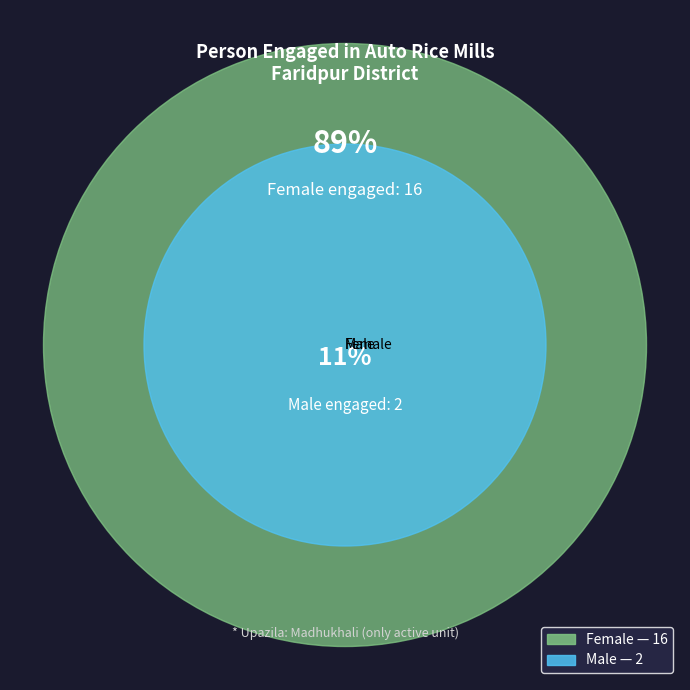

How many segments does this pie chart have?

2